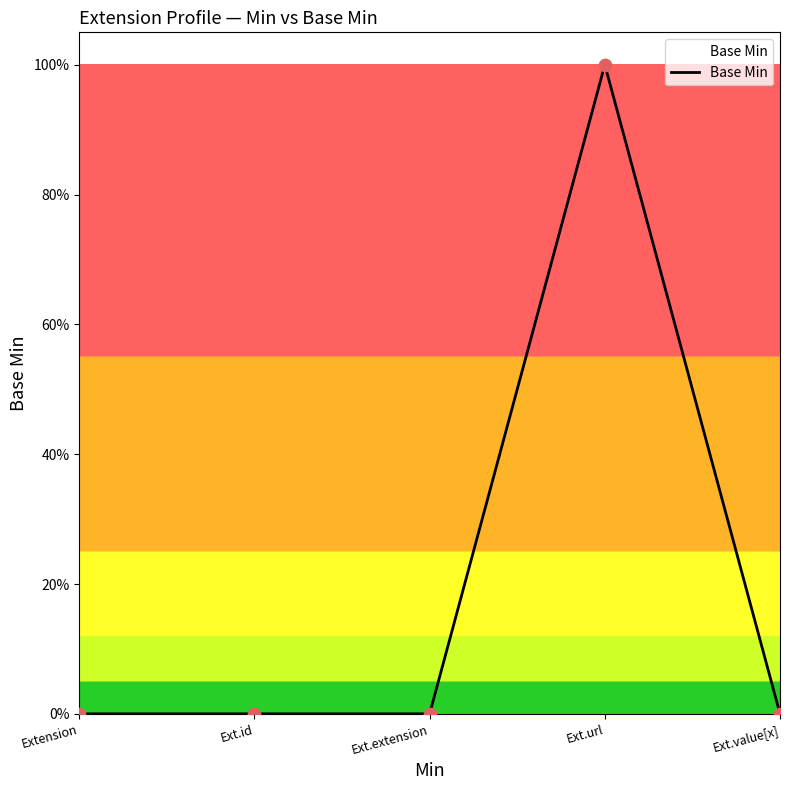

Between Ext.extension and Ext.id, which is larger?

Ext.extension